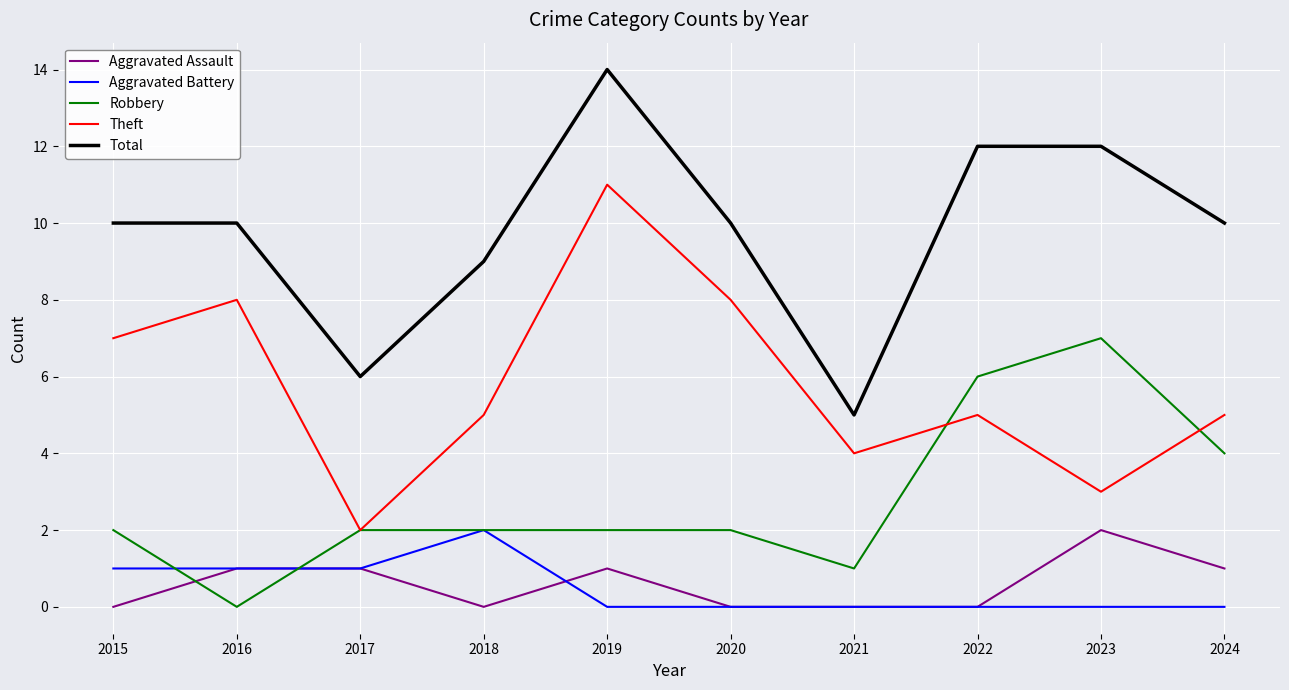

In Robbery, how many points are lower than both neighbors (excluding endpoints)?

2